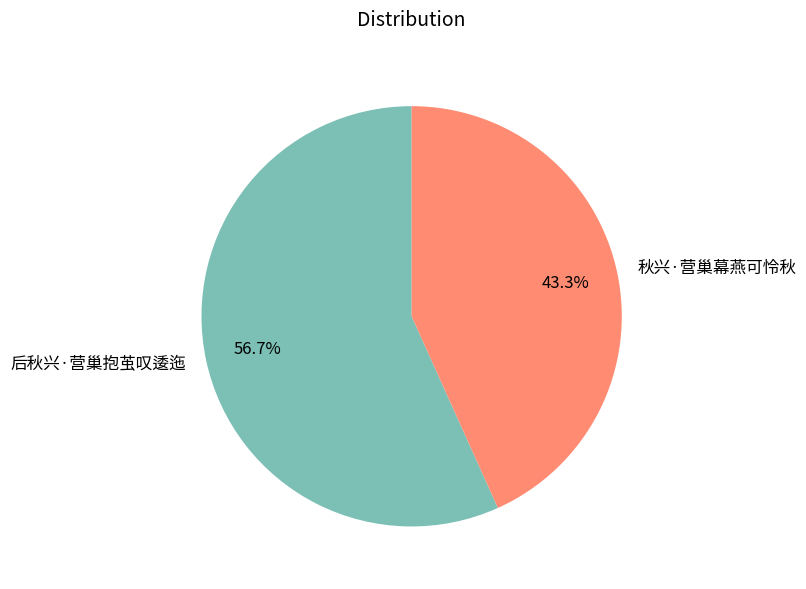

The 后秋兴·营巢抱茧叹逶迤 slice represents 43% of the pie. True or false?

False